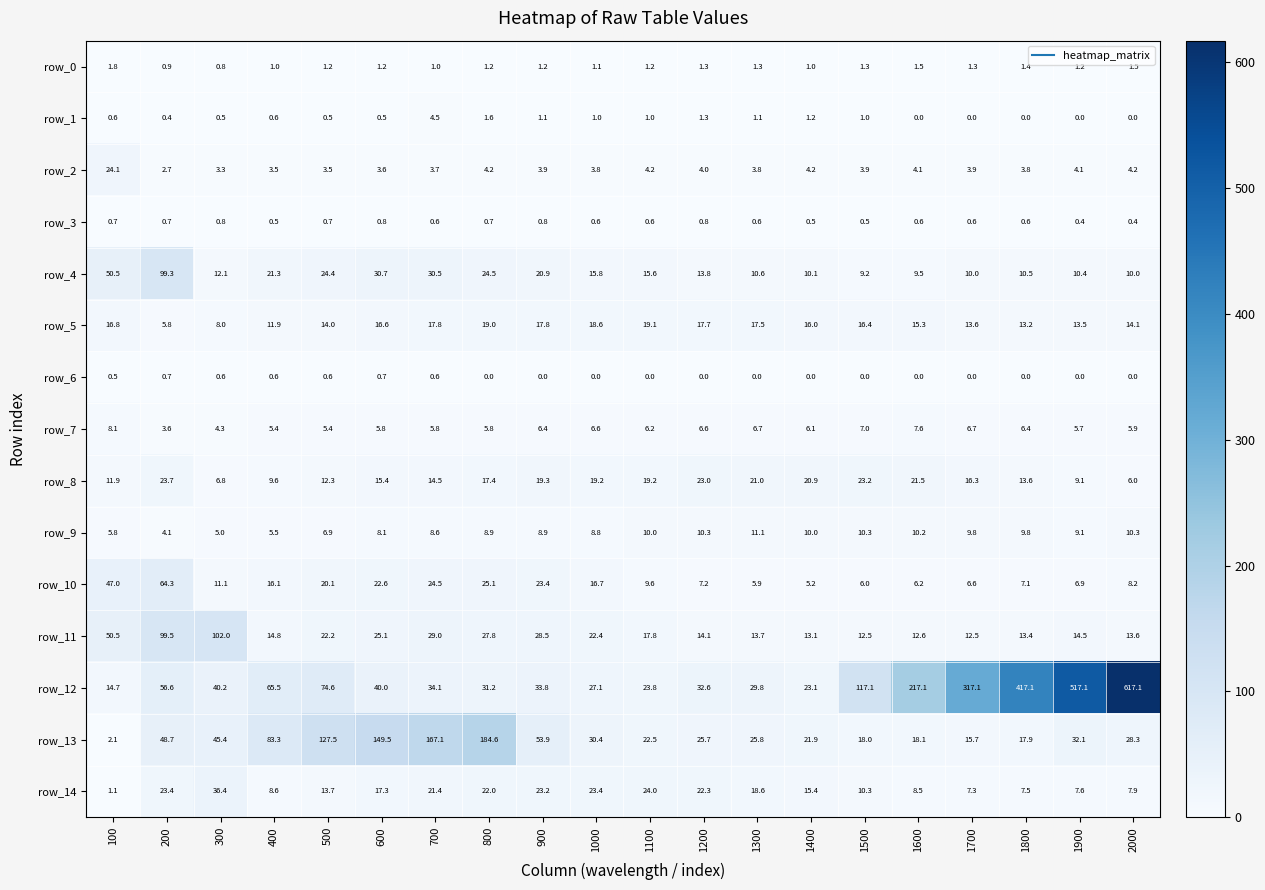

Where does the row_9 series first go above 9?

1100